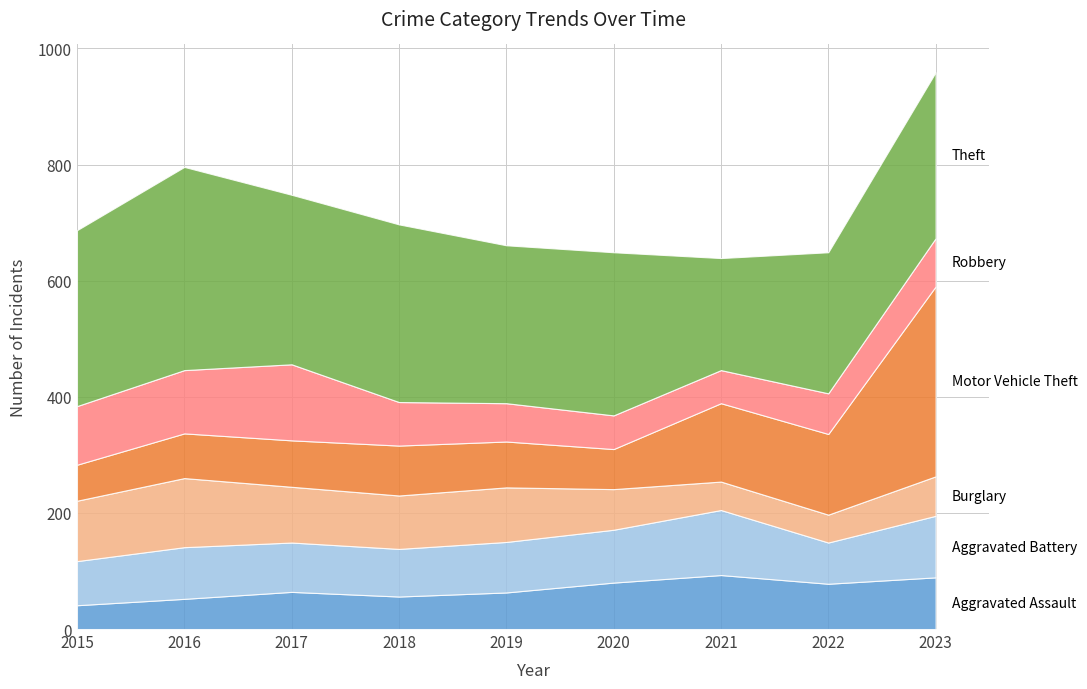

Reading left to right, extract all data points from this chart.

Aggravated Assault: 41	52	64	56	63	80	93	78	89
Aggravated Battery: 76	89	85	82	87	91	112	71	106
Burglary: 104	119	96	92	94	70	49	48	68
Motor Vehicle Theft: 62	77	80	86	79	69	135	139	327
Robbery: 101	109	131	75	66	58	57	70	83
Theft: 303	350	292	306	272	281	193	243	286